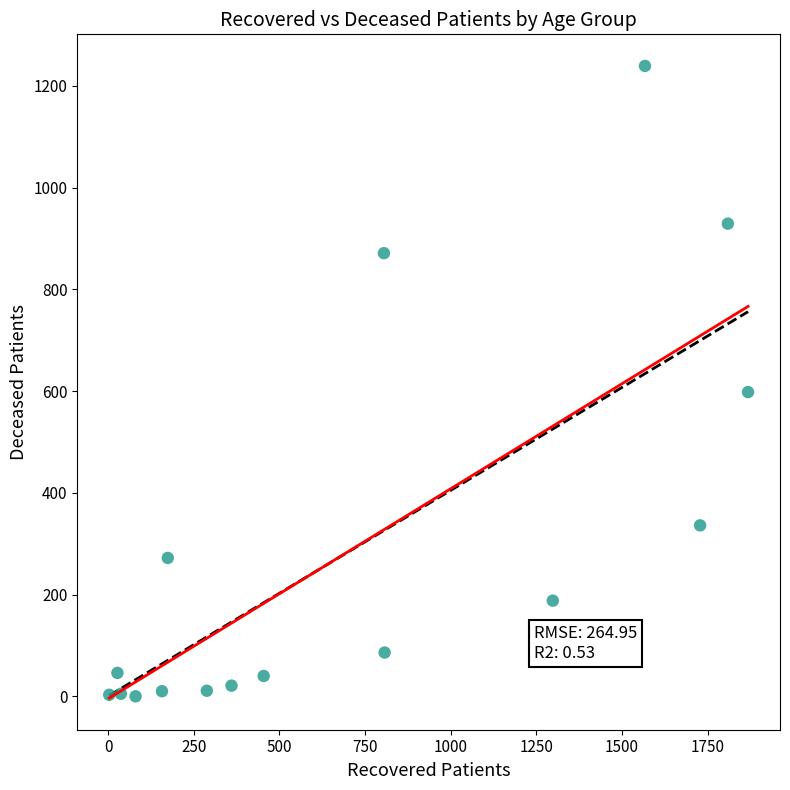

What is the range of X values (max minus min)?

1865